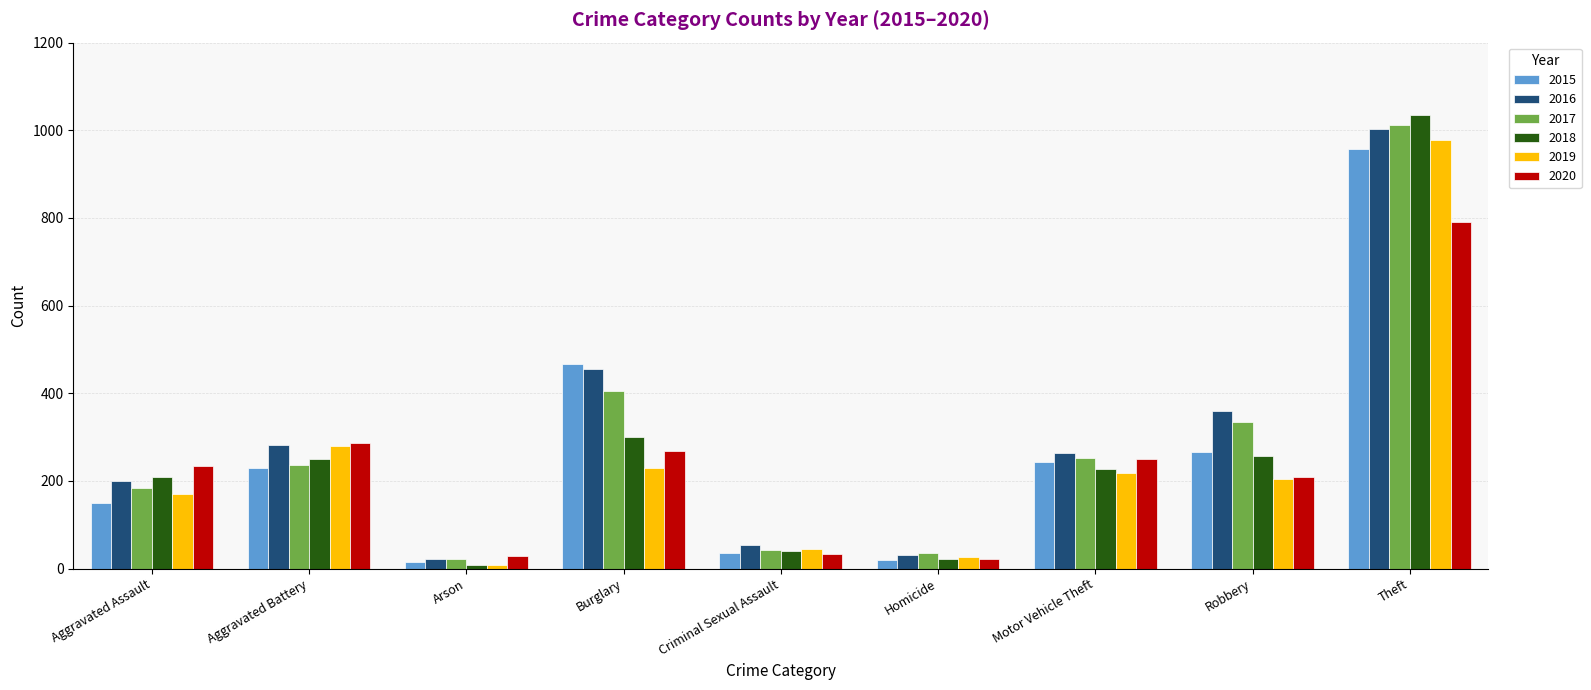

What is the label of the 2nd bar from the left?

Aggravated Battery